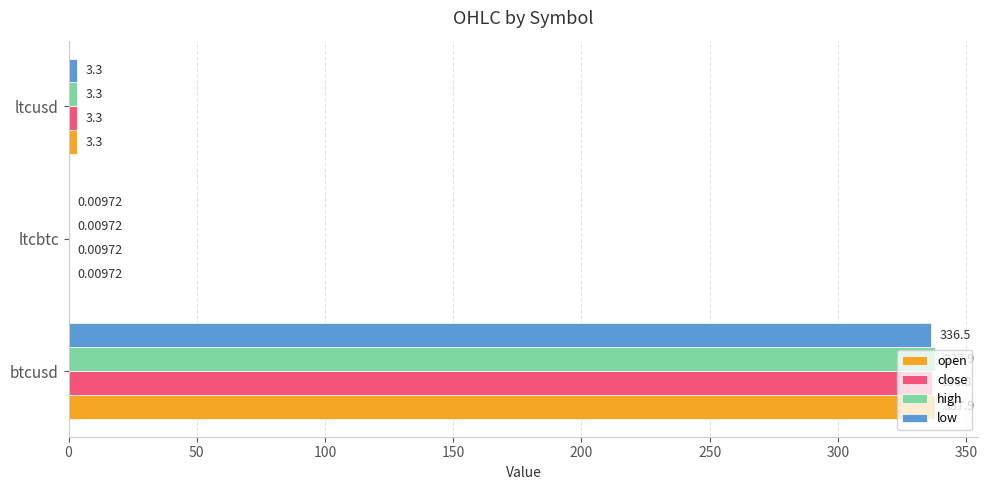

What is the total value across all series at btcusd?

1349.1